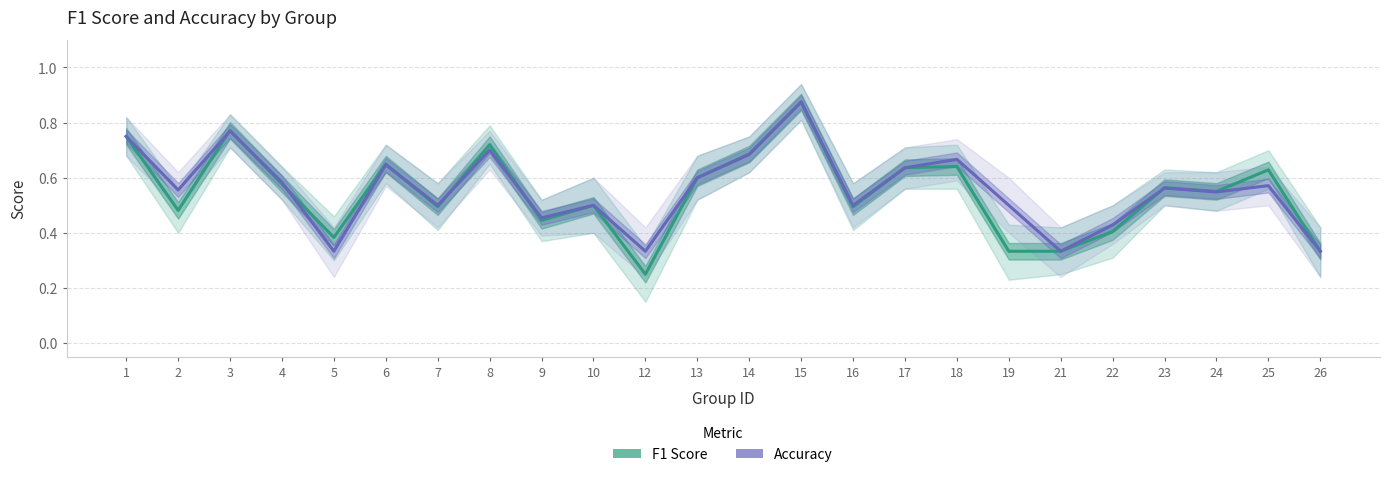

Where is the first local maximum for F1 Score?

3